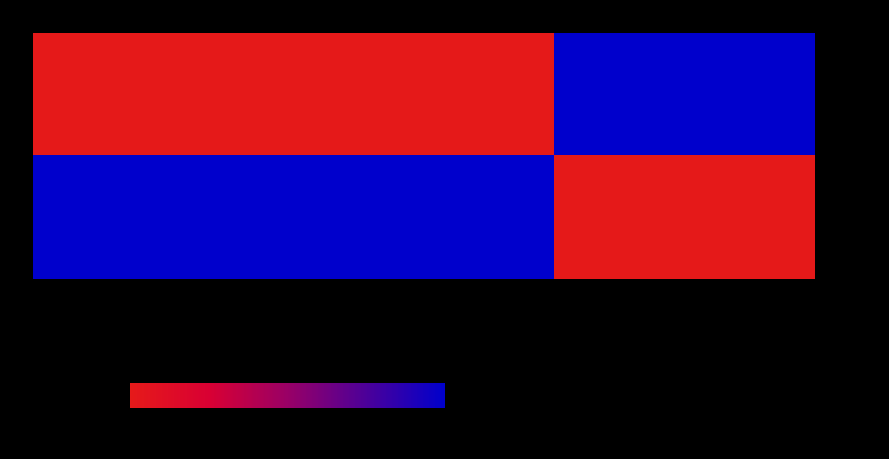

Reading left to right, extract all data points from this chart.

99551512: Ost=0	Noggrannhet=0	Antal=100
99550572: Ost=100	Noggrannhet=100	Antal=0